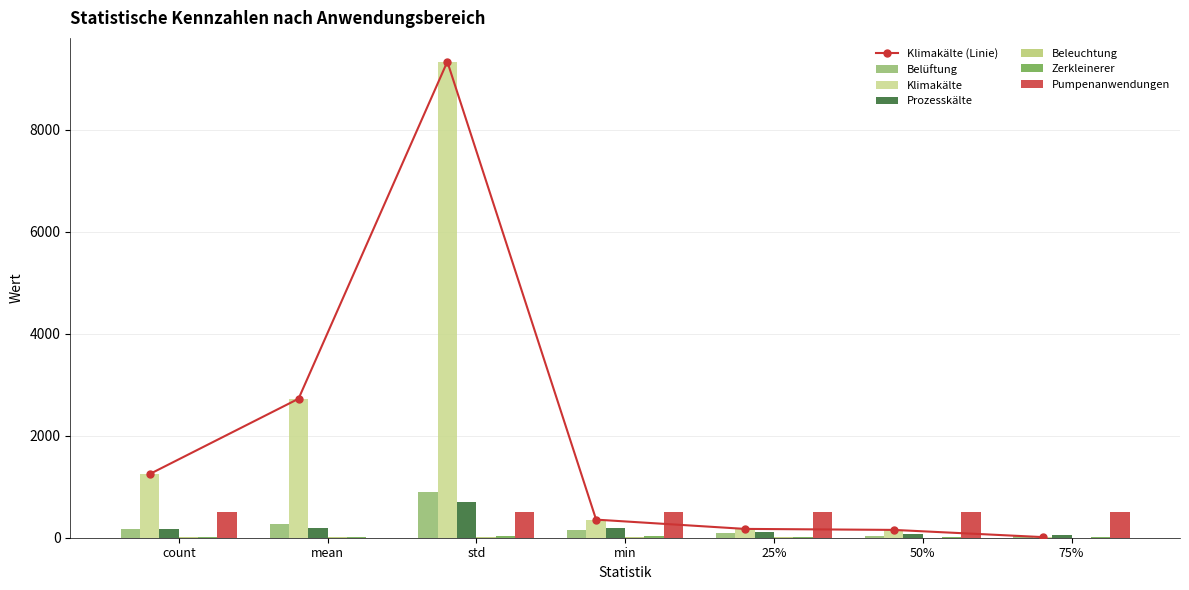

What is the total value across all series at 75%?

604.6